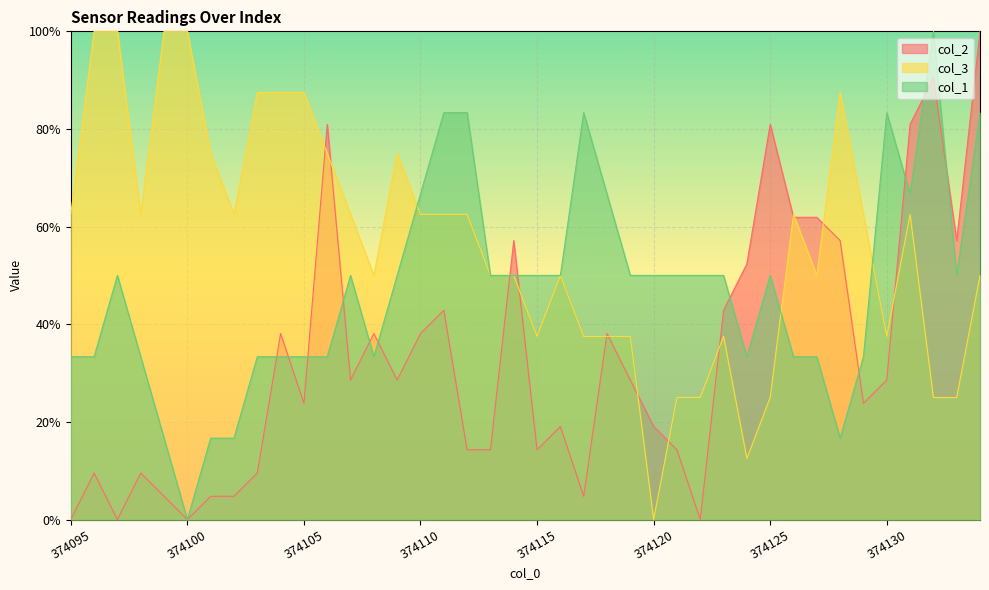

At how many categories does at least one series exceed 0?

40